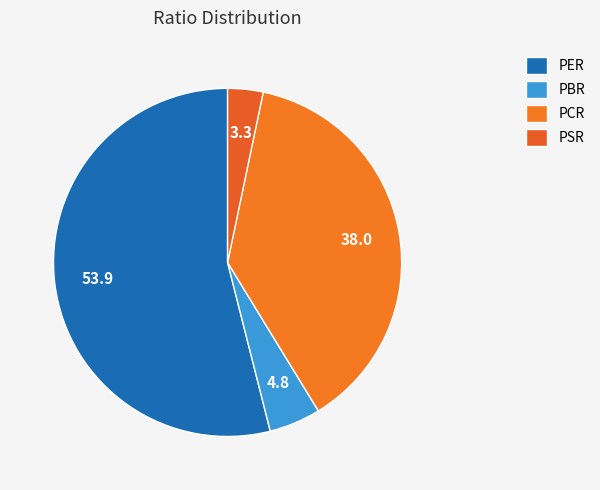

Rank the categories by value from lowest to highest.

PSR, PBR, PCR, PER